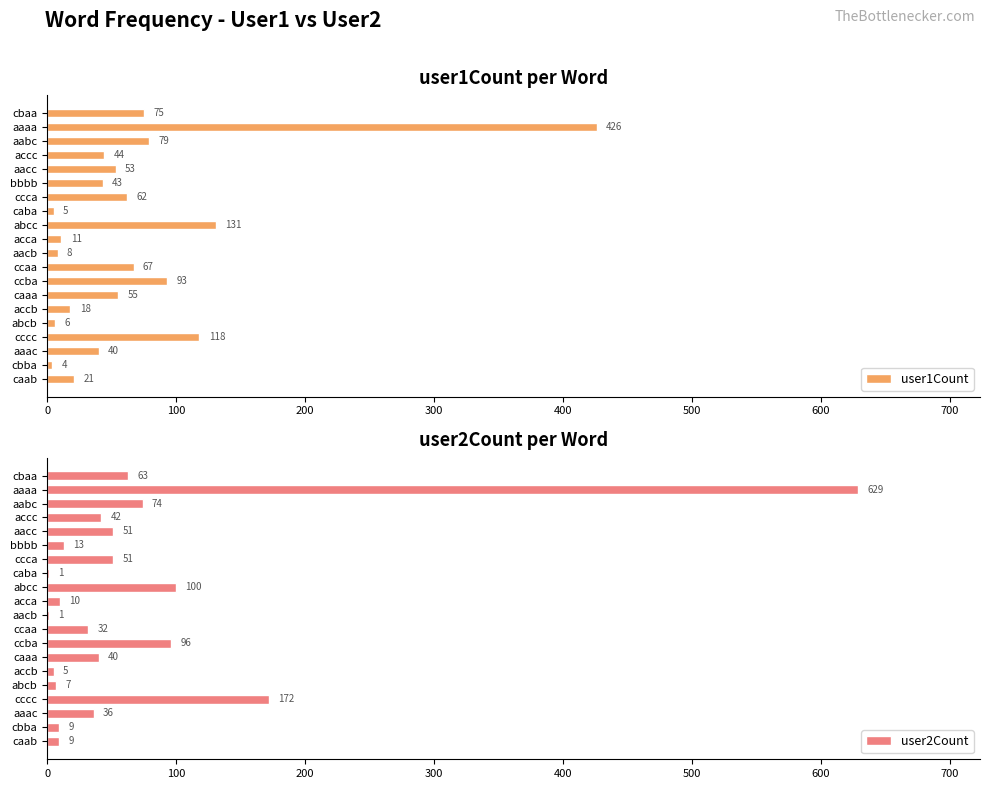

How many data points does each series have?

20